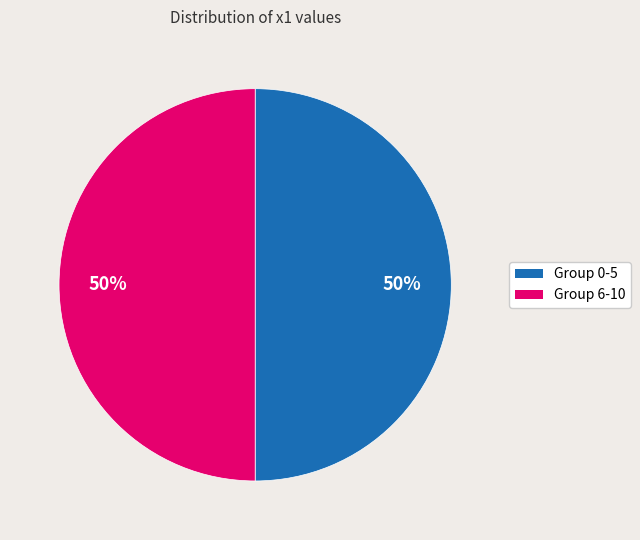

How many slices are in this pie chart?

2